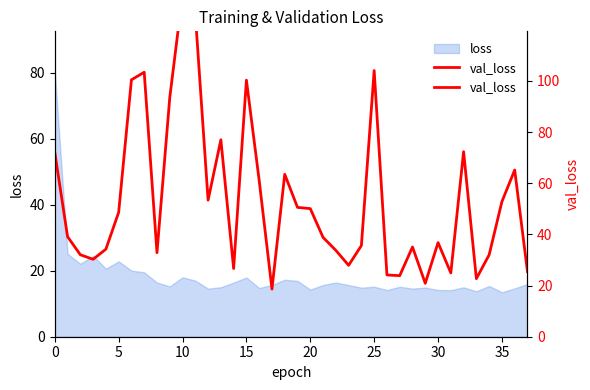

At which category does the chart reach its minimum across all series?

17